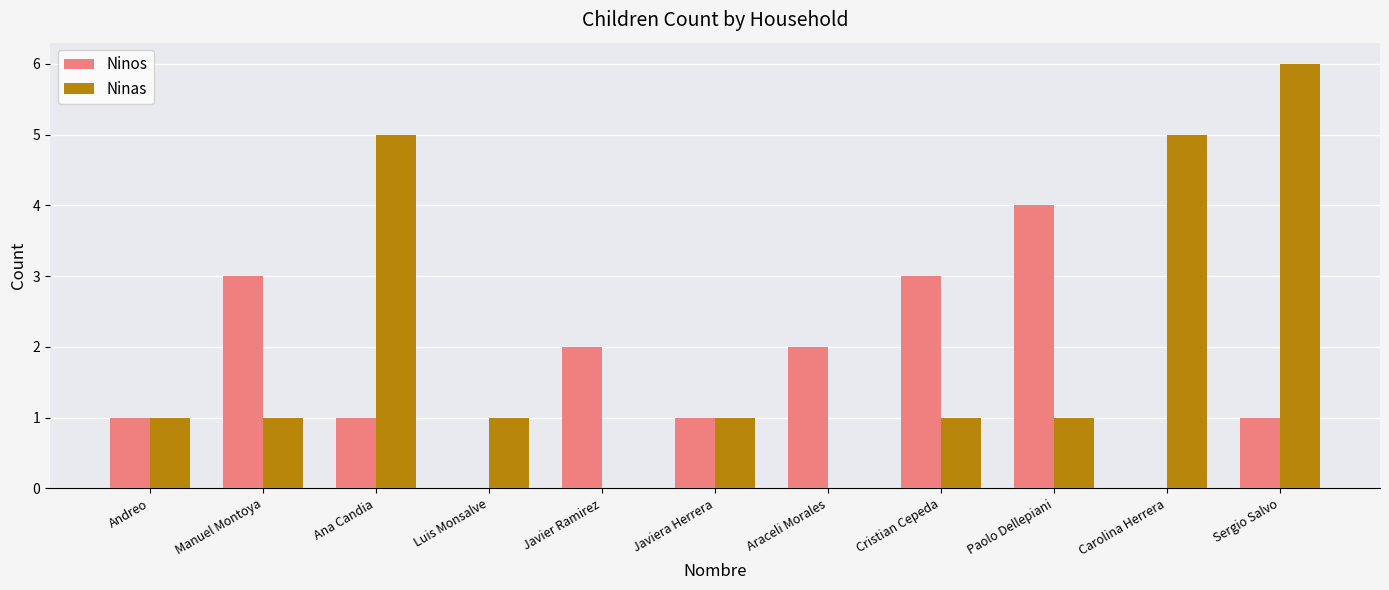

Count the number of categories in the chart.

11